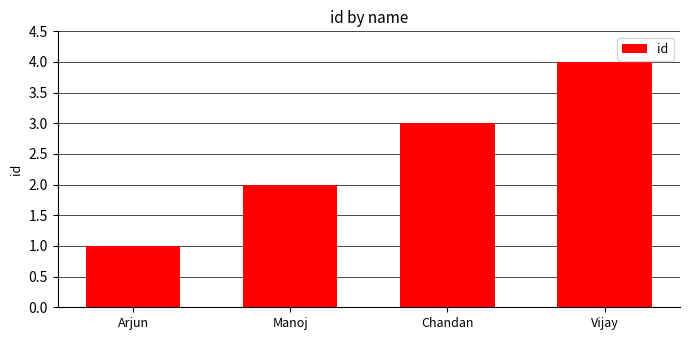

What is the value of the 3rd bar from the left?

3